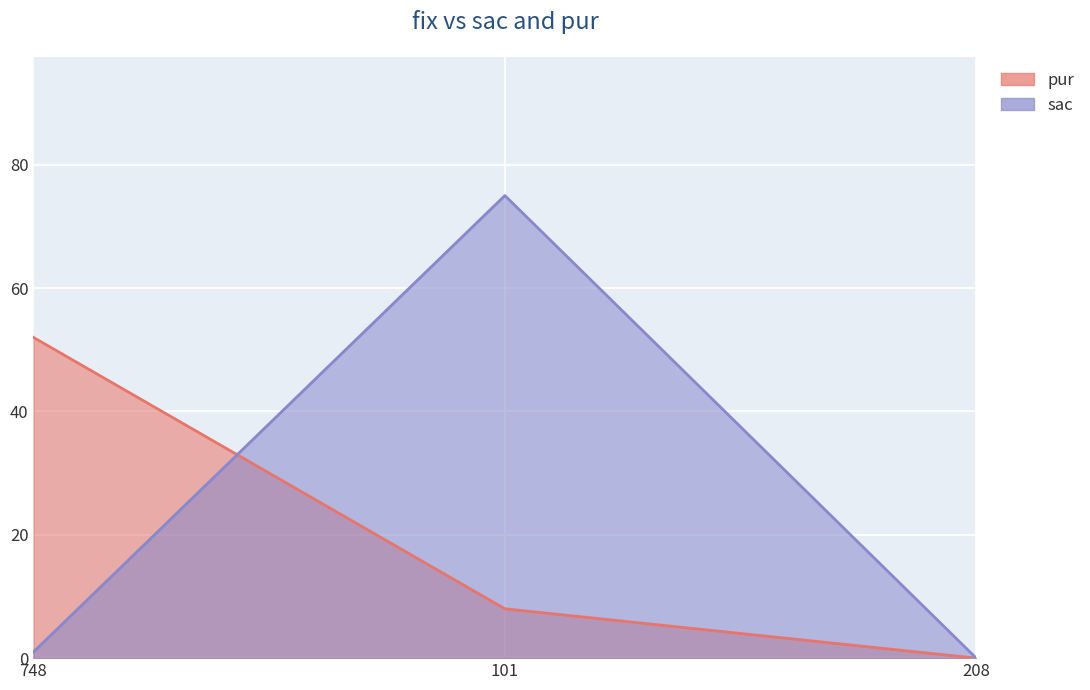

Reading left to right, extract all data points from this chart.

sac: 1	75	0
pur: 52	8	0